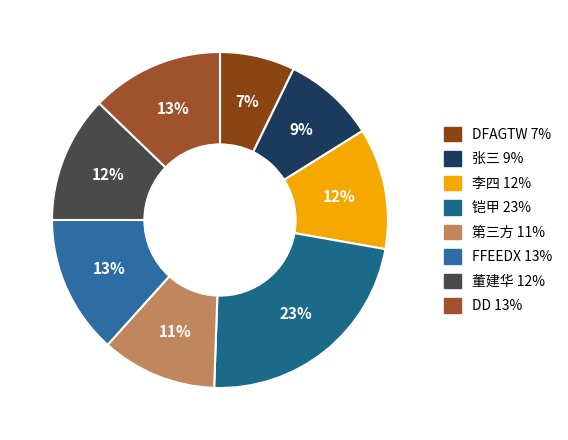

The DD slice represents 13% of the pie. True or false?

True